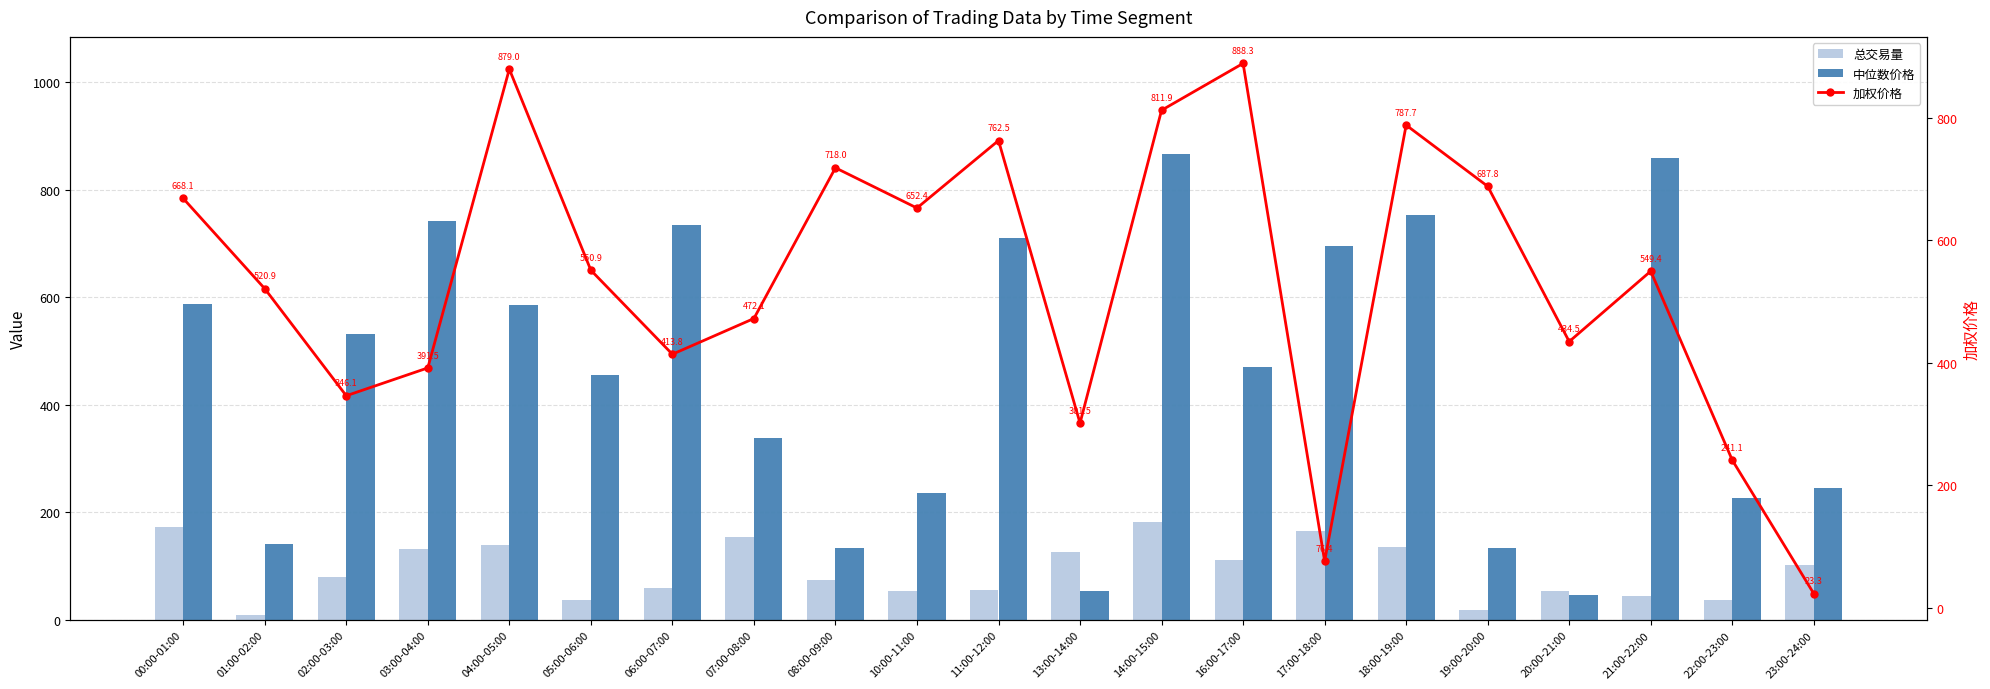

Which series changed the most between 03:00-04:00 and 21:00-22:00?

加权价格